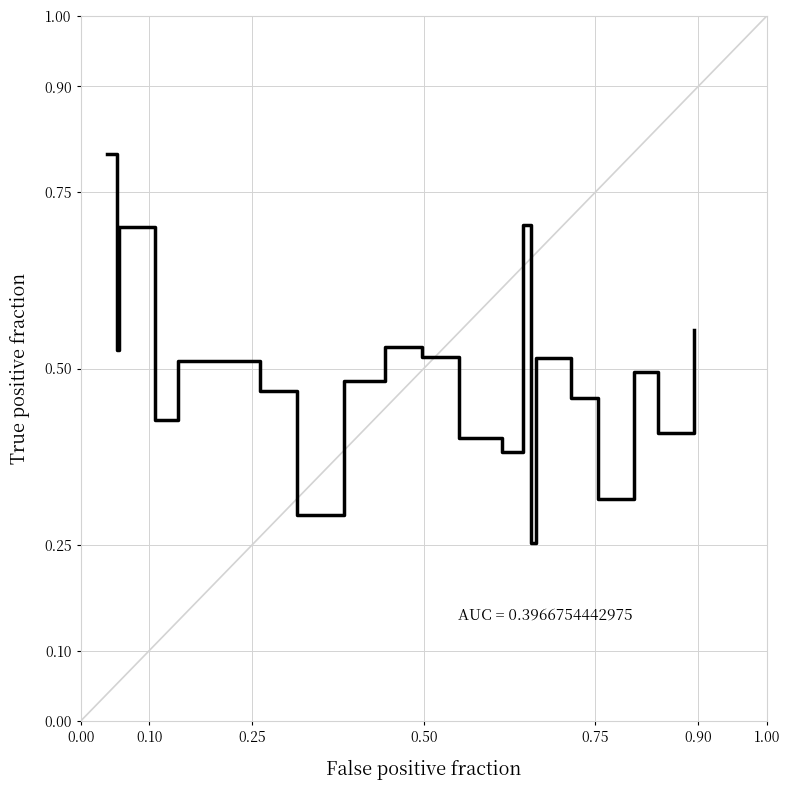

What is the greatest value displayed?

0.8